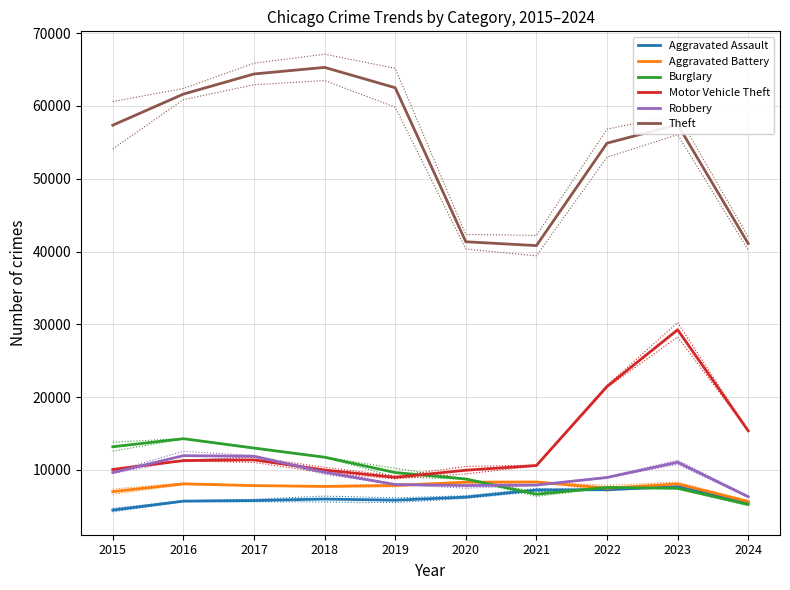

At which category is the sum across all series the highest?

2023